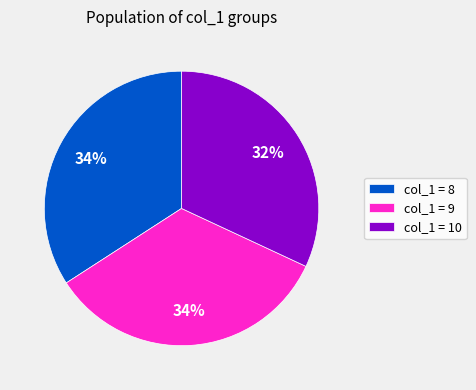

What percentage is the col_1 = 9 slice, to the nearest percent?

34%